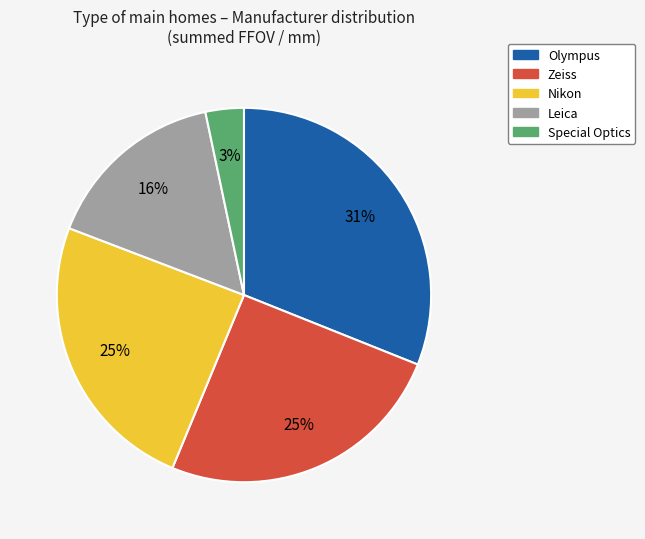

Does any single category account for the majority?

No